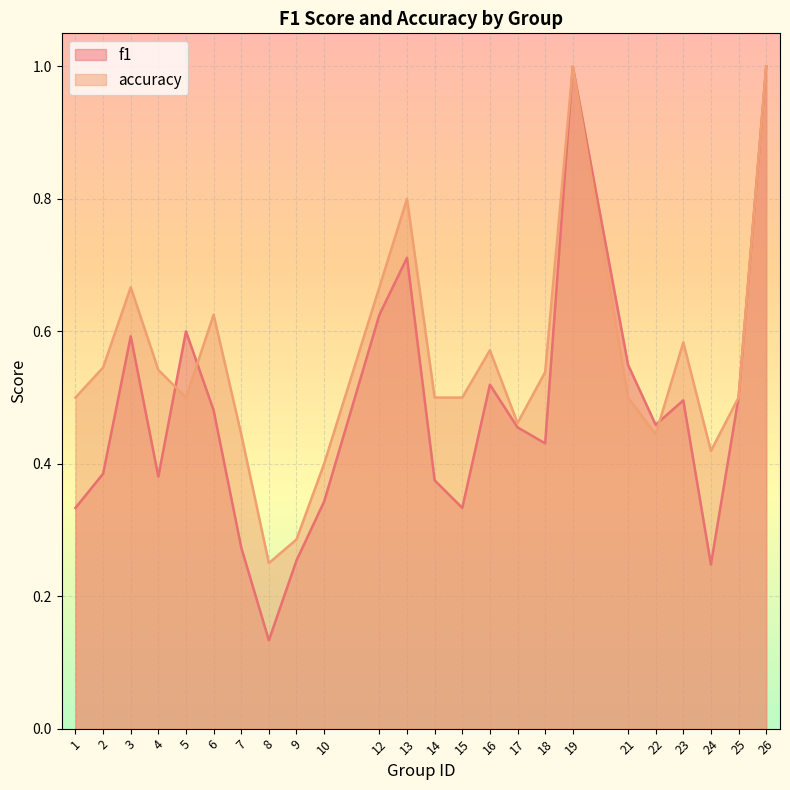

At which label does f1 reach its peak?

19